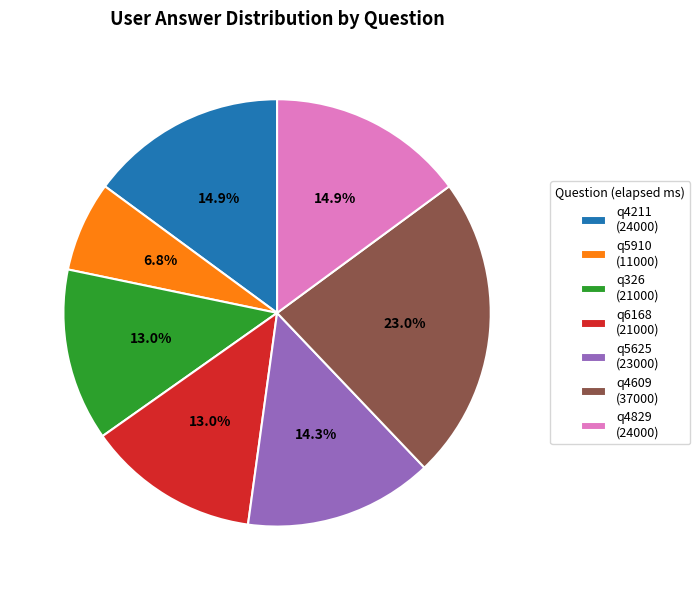

Approximately how many times larger is the value at q4609 compared to q5910?

3.4